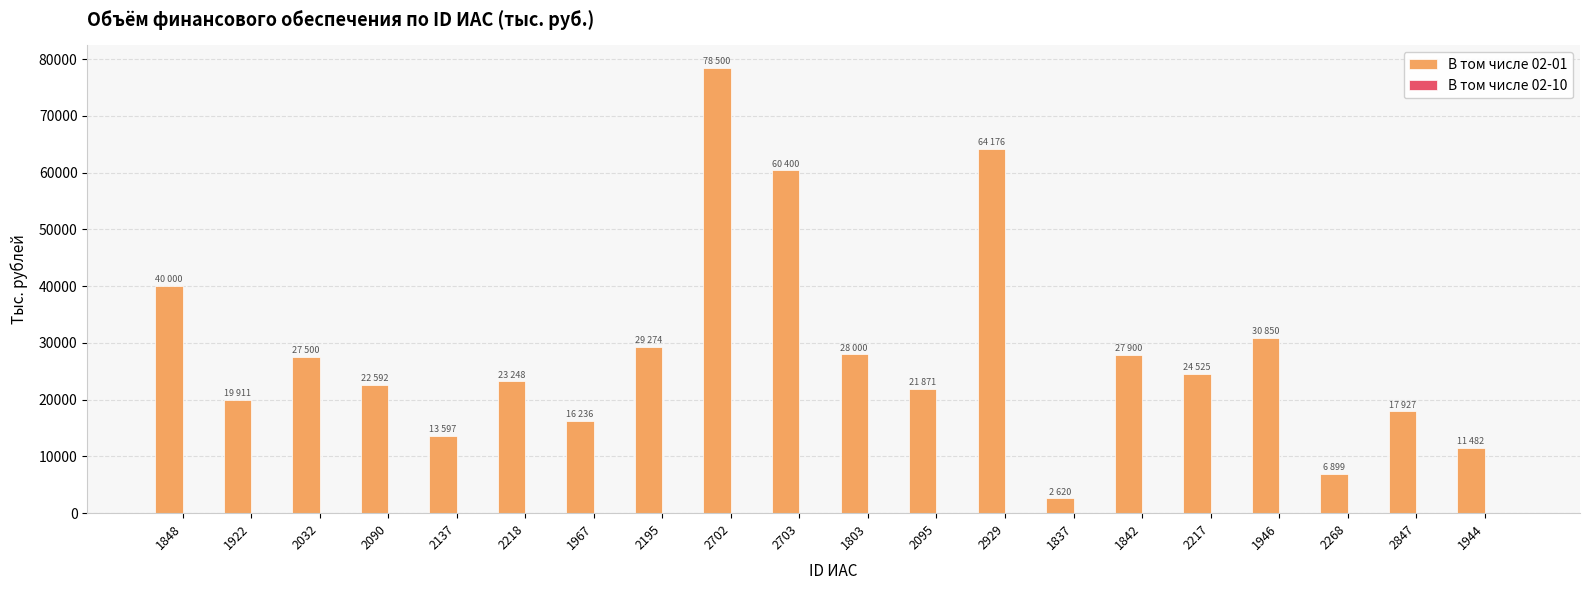

True or false: the data shows 18726 at 1944.

False